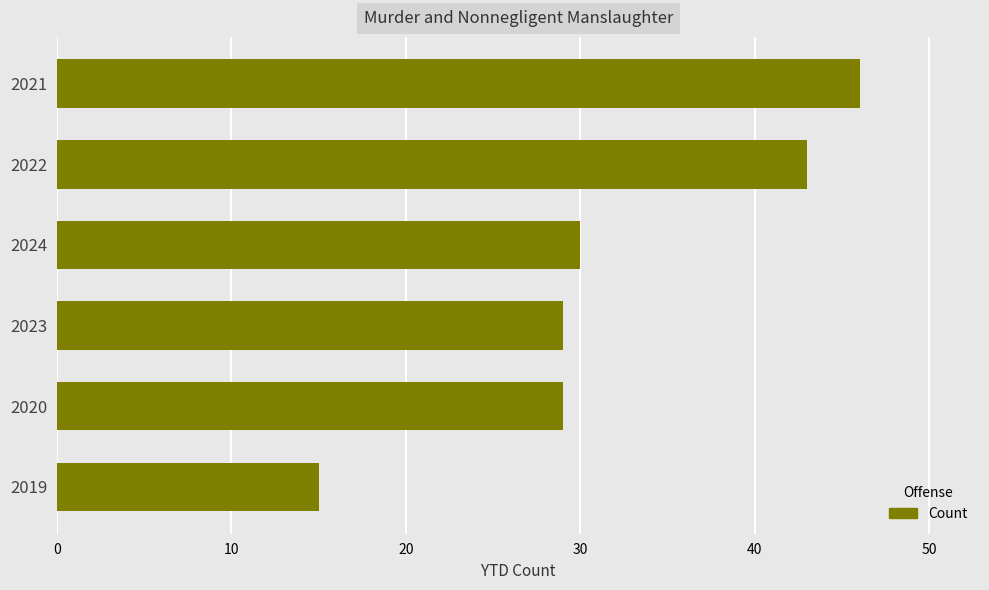

What is the maximum value shown in the chart?

46